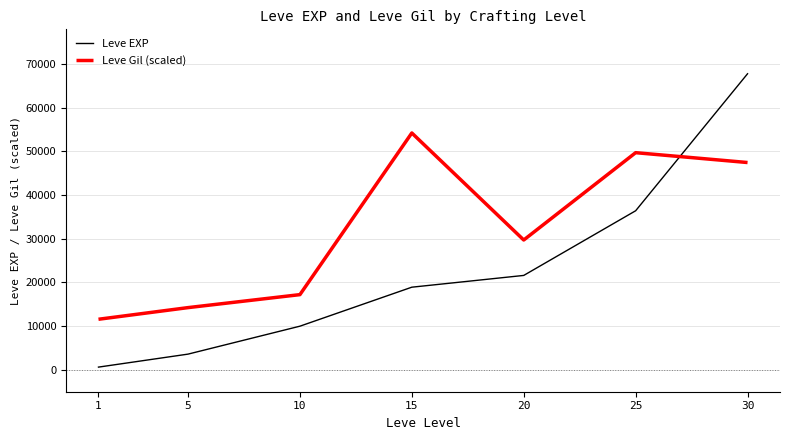

At how many categories does at least one series exceed 23032?

4